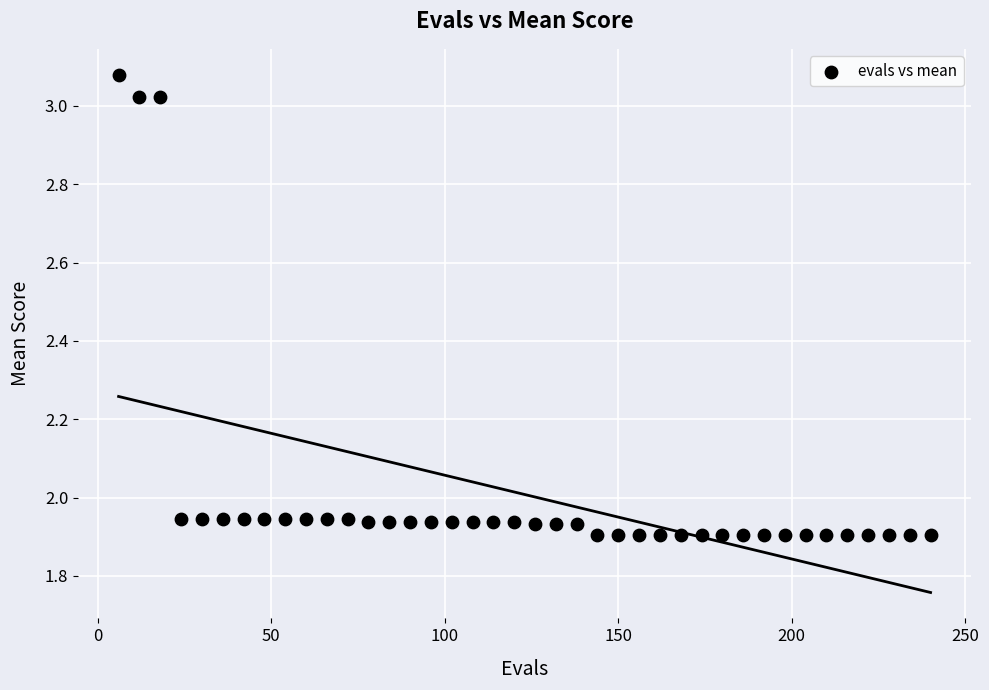

What is the range of Y values (max minus min)?

1.2